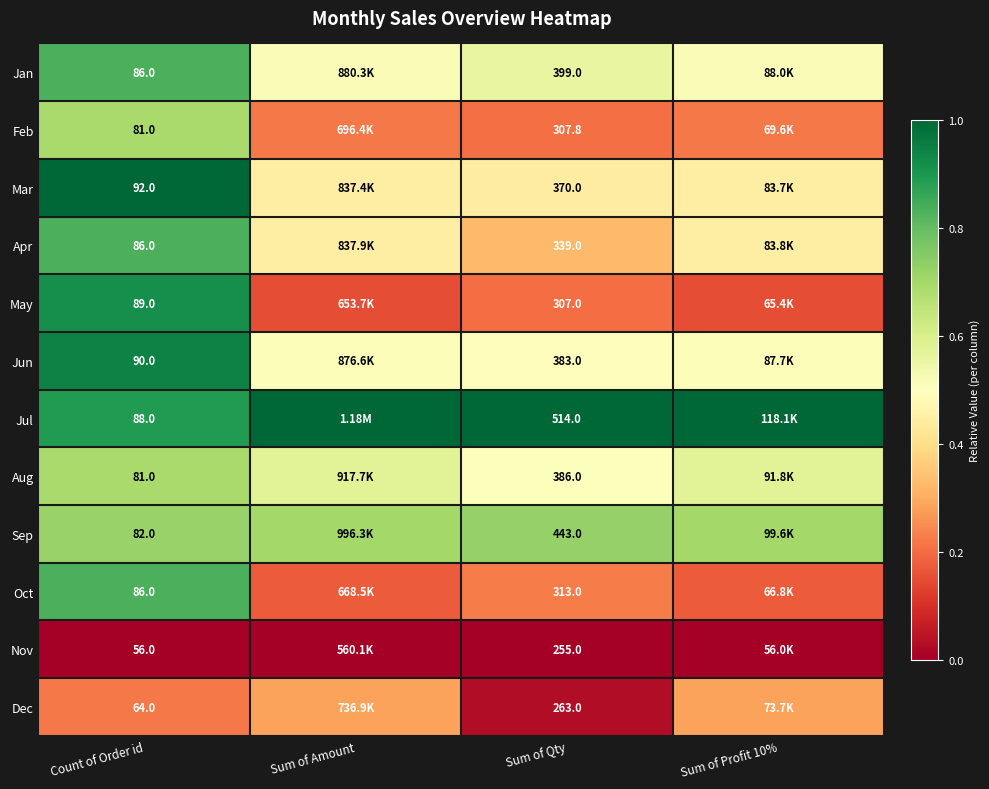

How many distinct data groups are displayed?

12